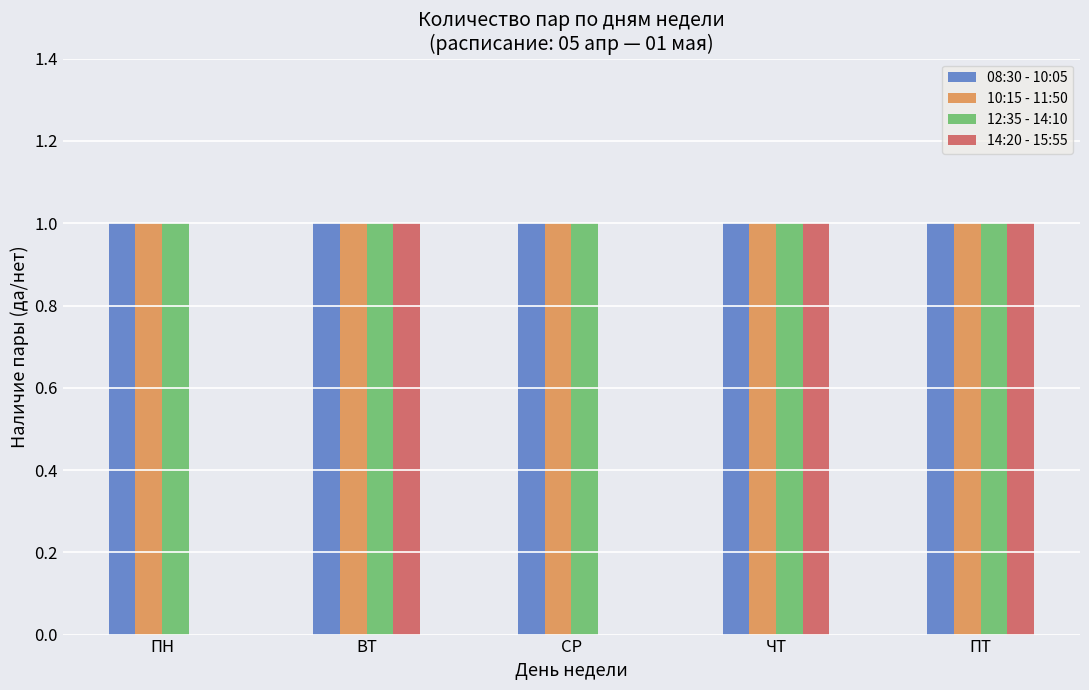

What is the sum of all 08:30 - 10:05 values?

5